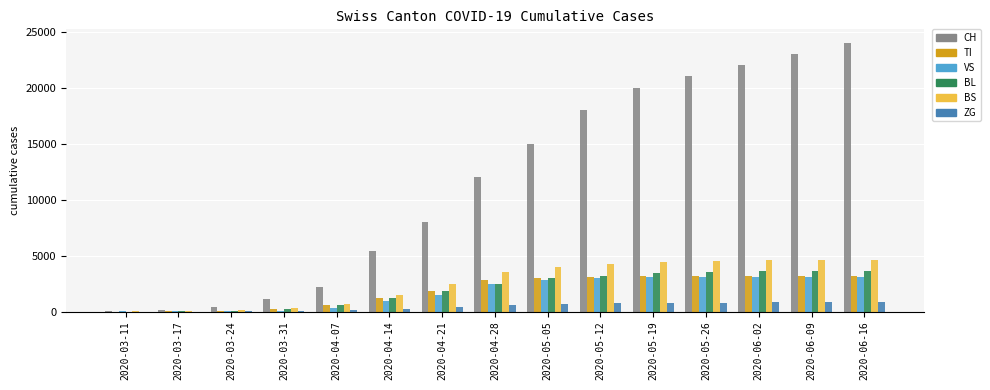

Which series changed the most between 2020-03-17 and 2020-06-02?

CH